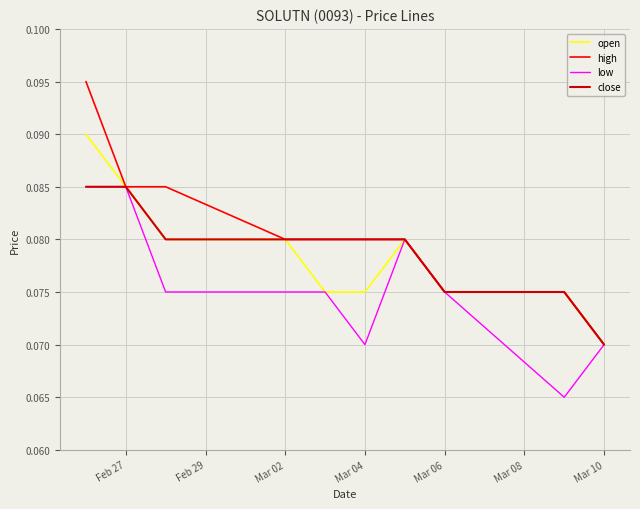

What are all the series names shown in the legend?

open, high, low, close